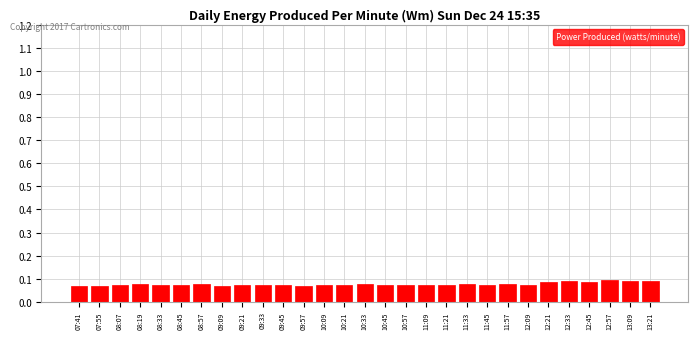

The chart shows a value of 0.1 at 11:21. True or false?

True